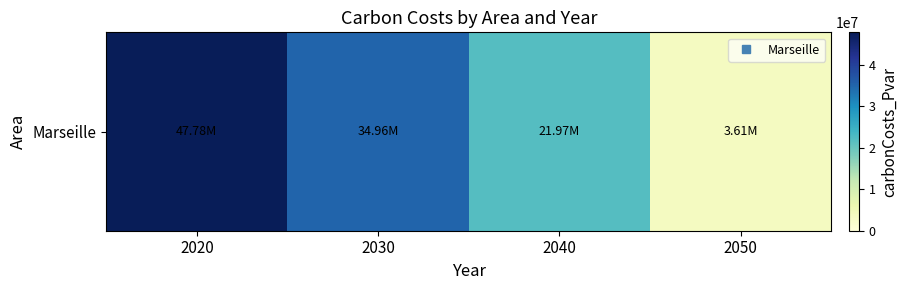

Read the value at 2040.

21967053.8